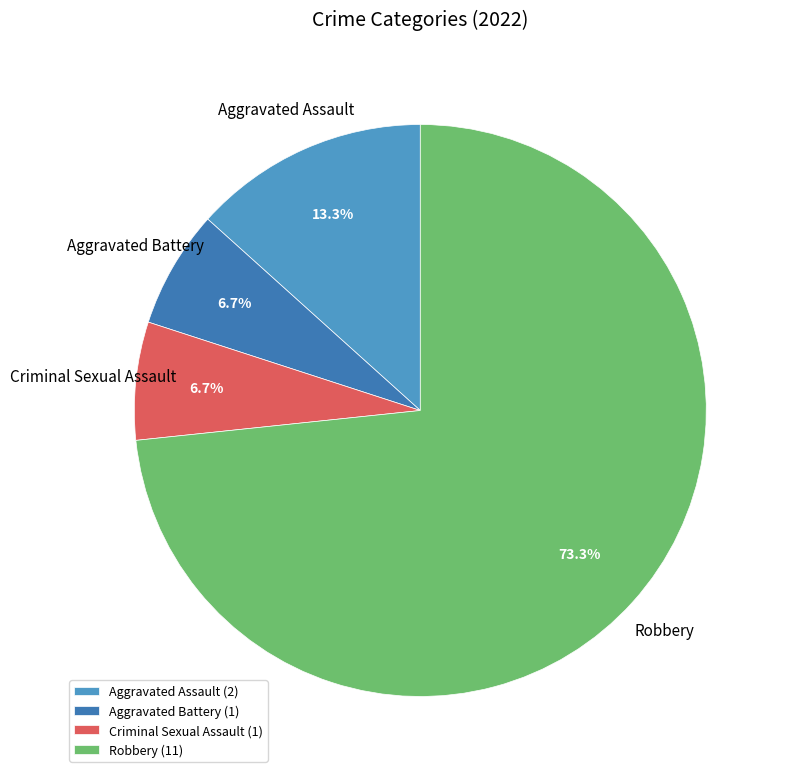

Is there a majority slice in this chart?

Yes